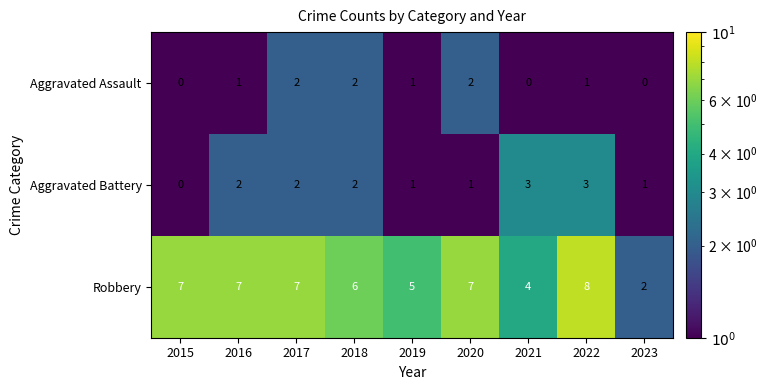

What is the difference between the highest and lowest values at 2015?

7